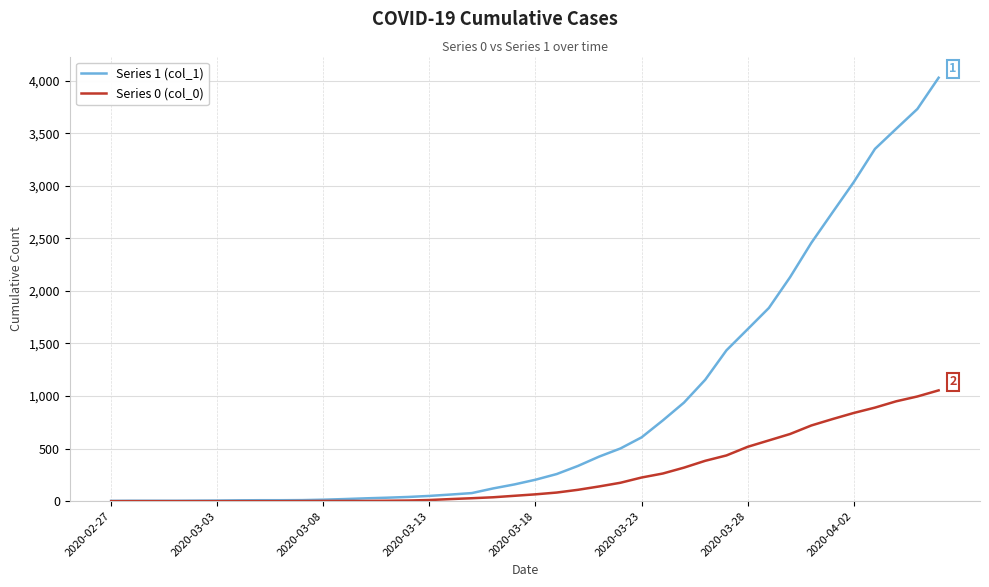

Does the chart have visible grid lines?

Yes